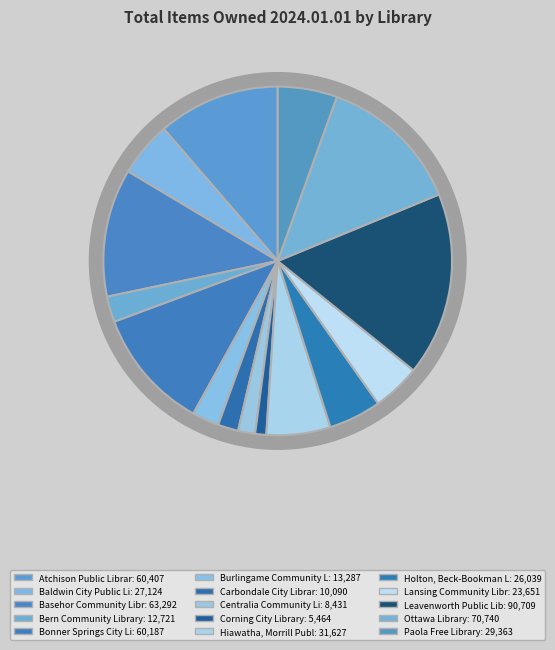

To the nearest percent, what is the average slice percentage?

7%